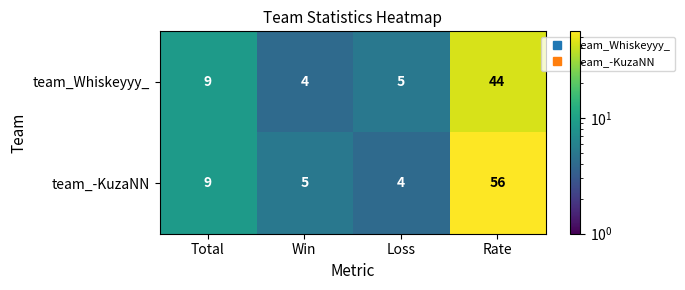

What is the maximum value shown in the chart?

56